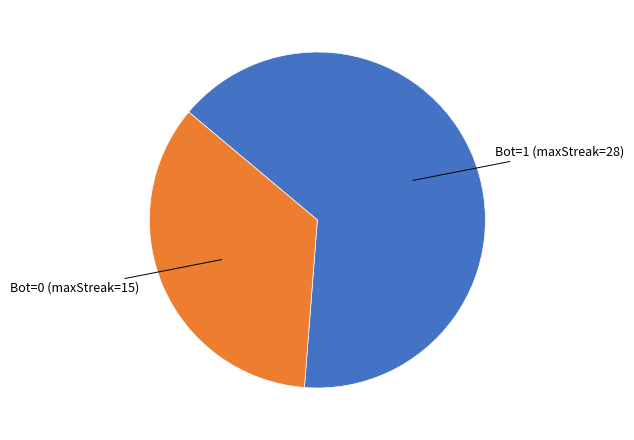

How many segments does this pie chart have?

2